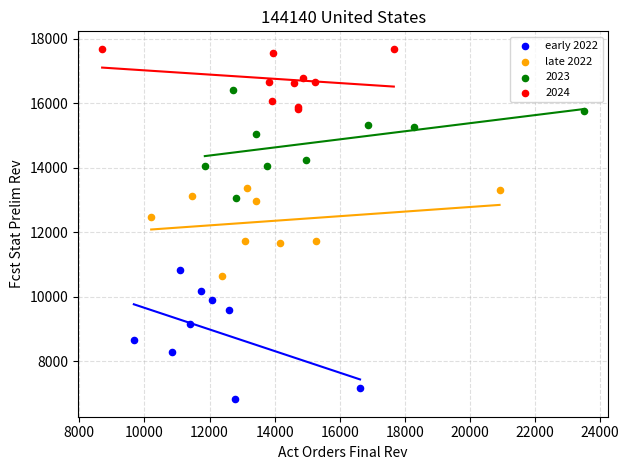

Which series contains the lowest Y value?

early 2022